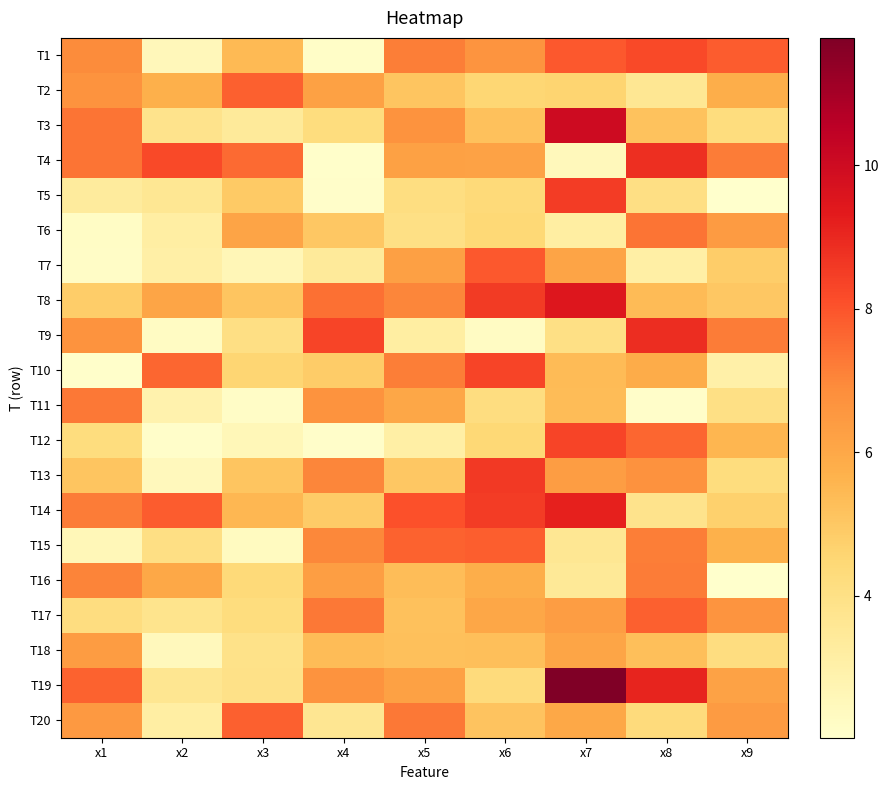

What is the total value across all series at x8?

121.6